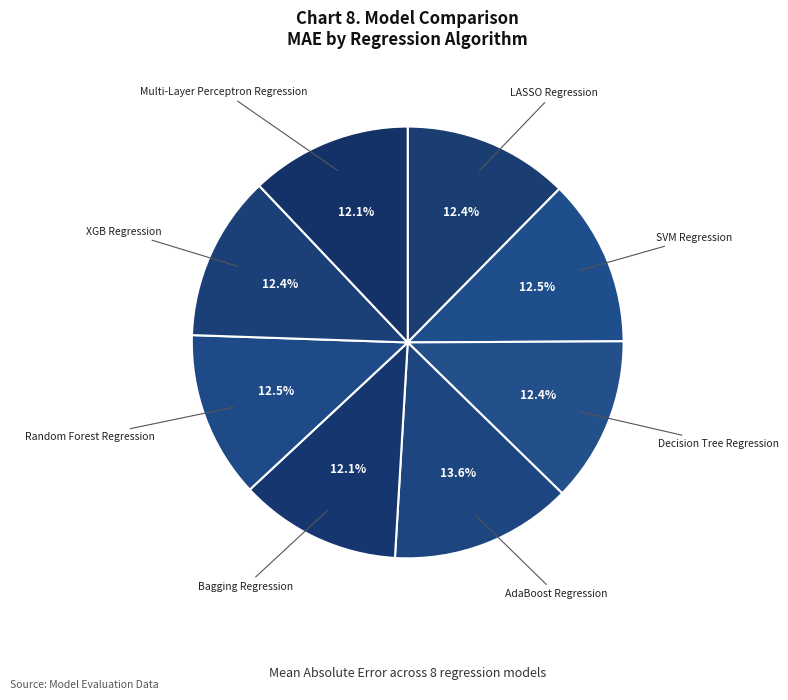

To the nearest percent, what portion does LASSO Regression represent?

12%